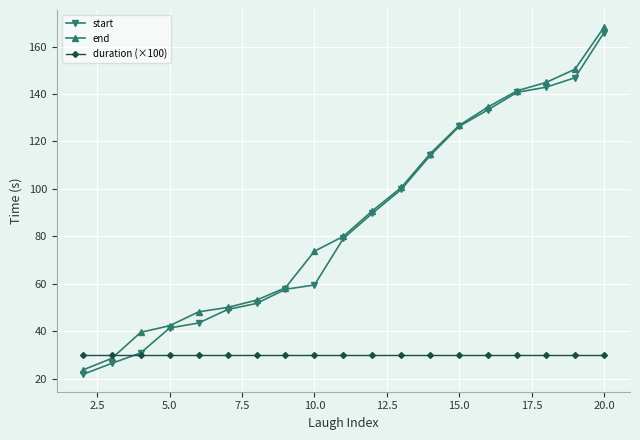

What is the lowest value of the start series?

21.8